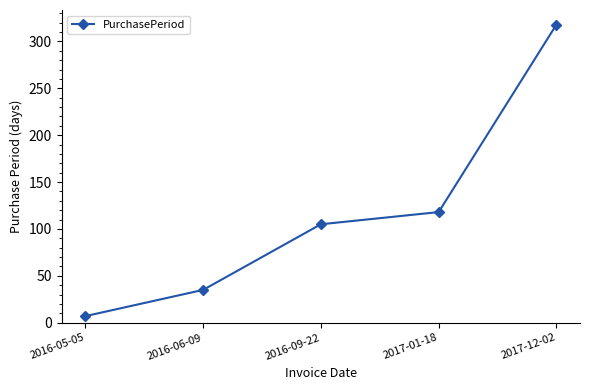

What is the sum of all values?

583